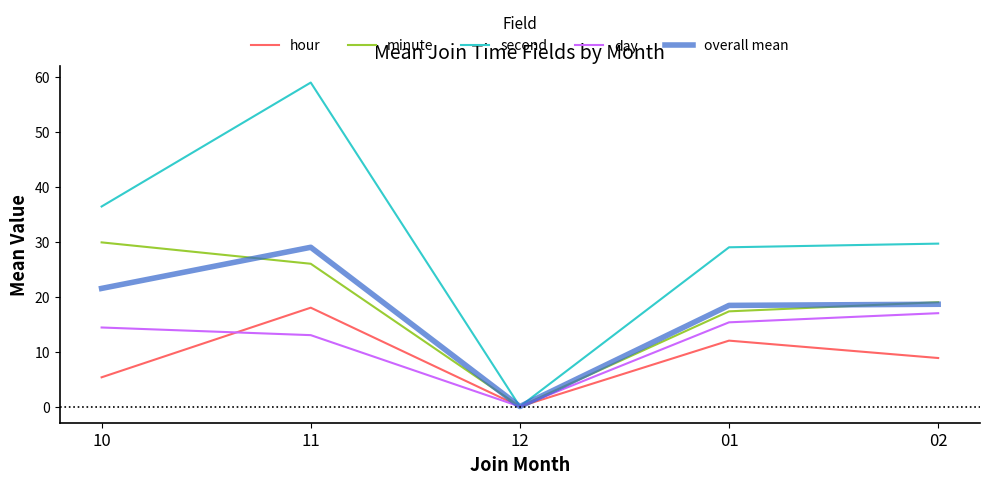

The hour series shows 9.4 at 10. True or false?

False